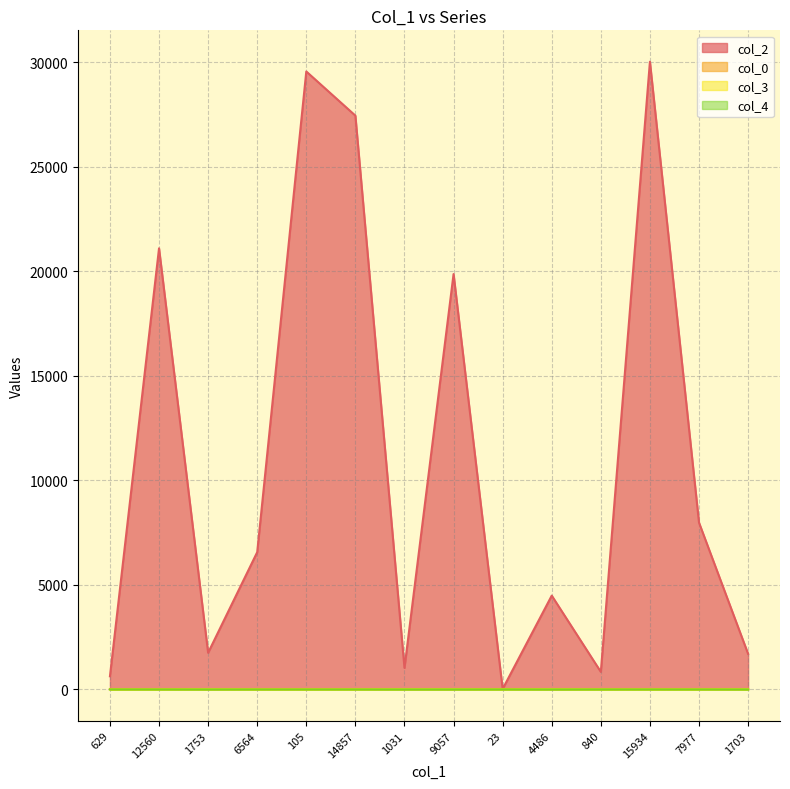

Reading left to right, what are all the values shown in this chart?

col_2: 629.0	21094.0	1753.0	6564.0	29551.0	27440.0	1031.0	19864.0	23.0	4486.0	840.0	30018.0	7977.0	1703.0
col_0: 19.2	19.9	20.9	21.1	21.1	21.1	21.7	21.7	21.7	22.0	22.0	22.0	22.0	22.0
col_3: 0.0	0.0	7.0	0.0	0.0	0.0	7.0	7.0	0.0	9.0	0.0	0.0	0.0	7.0
col_4: 1.0	0.0	0.0	0.0	0.0	0.0	0.0	0.0	0.0	0.0	0.0	0.0	0.0	0.0